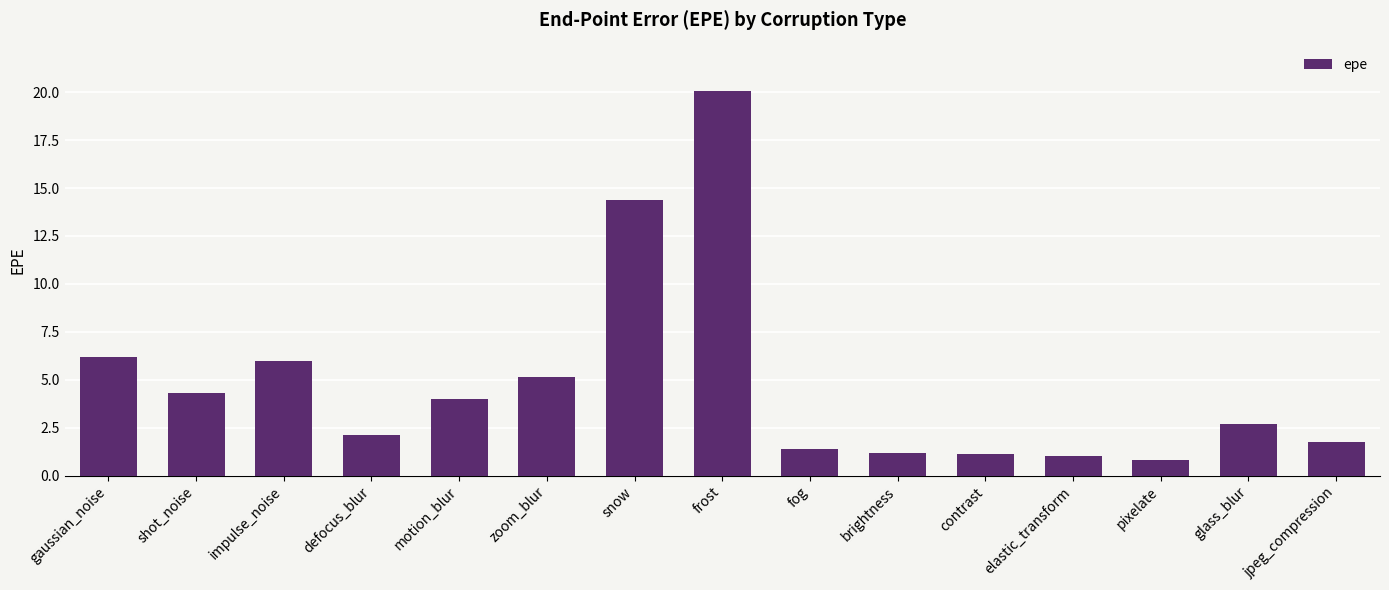

What is the label of the 9th bar from the right?

snow